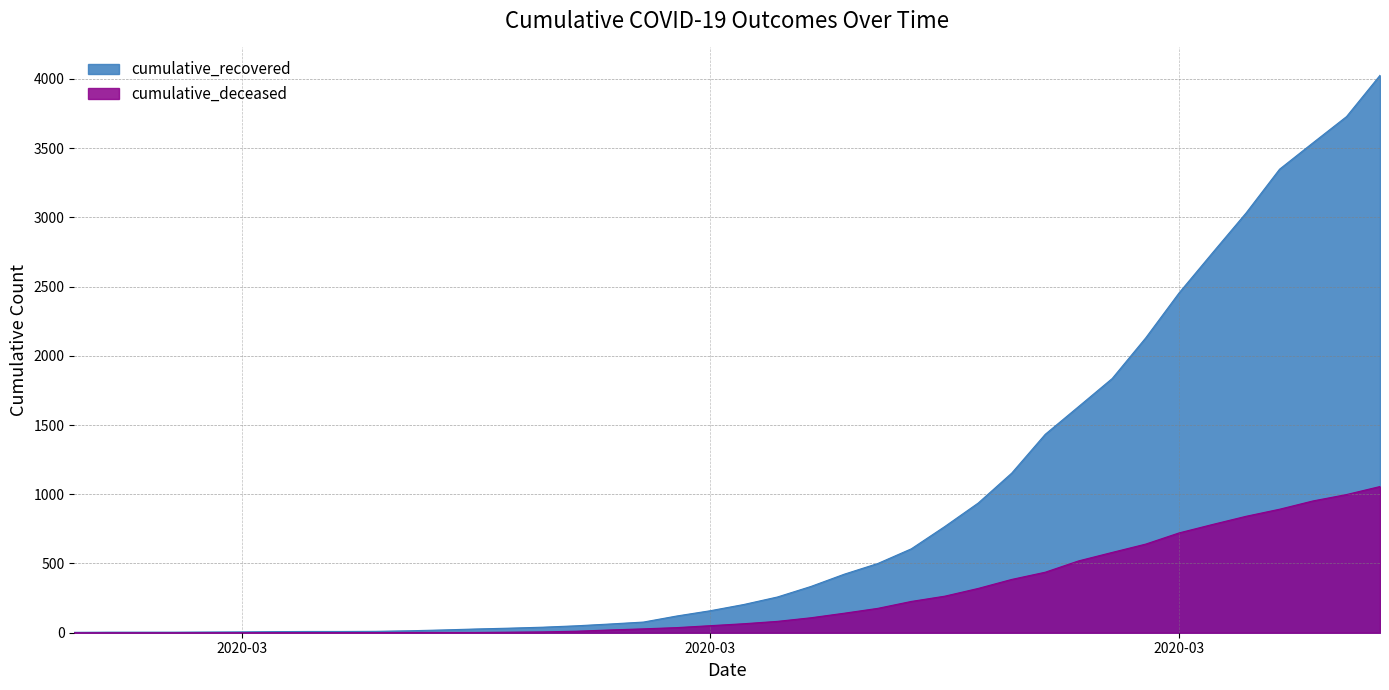

Reading left to right, list all the values displayed in this chart.

cumulative_recovered: 3	4	4	4	5	6	8	9	9	10	14	20	27	33	40	50	63	77	121	159	204	258	334	423	500	606	767	937	1153	1433	1634	1836	2129	2455	2745	3032	3348	3539	3728	4026
cumulative_deceased: 0	0	0	0	0	0	0	0	0	1	2	2	2	4	6	11	20	28	37	51	65	82	108	141	176	226	264	320	385	437	519	580	640	721	782	841	892	952	998	1056